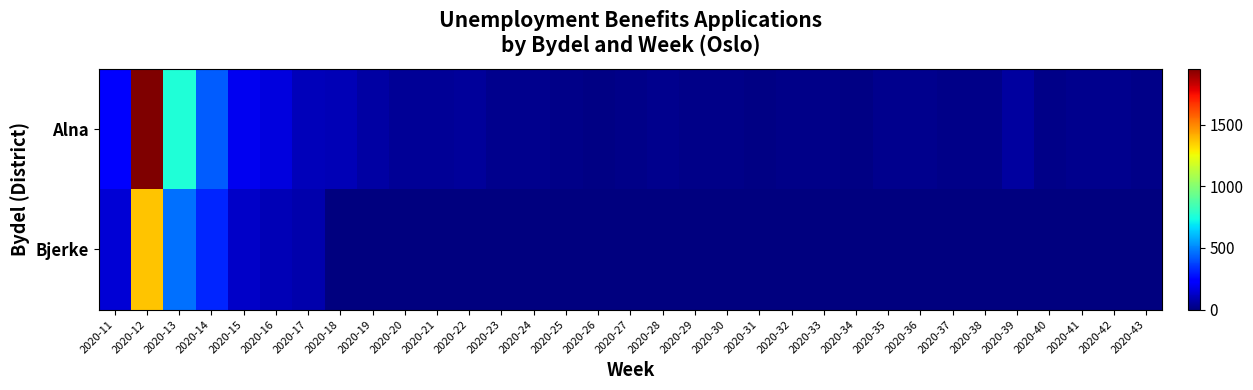

Between 2020-32 and 2020-22, which is larger?

2020-22